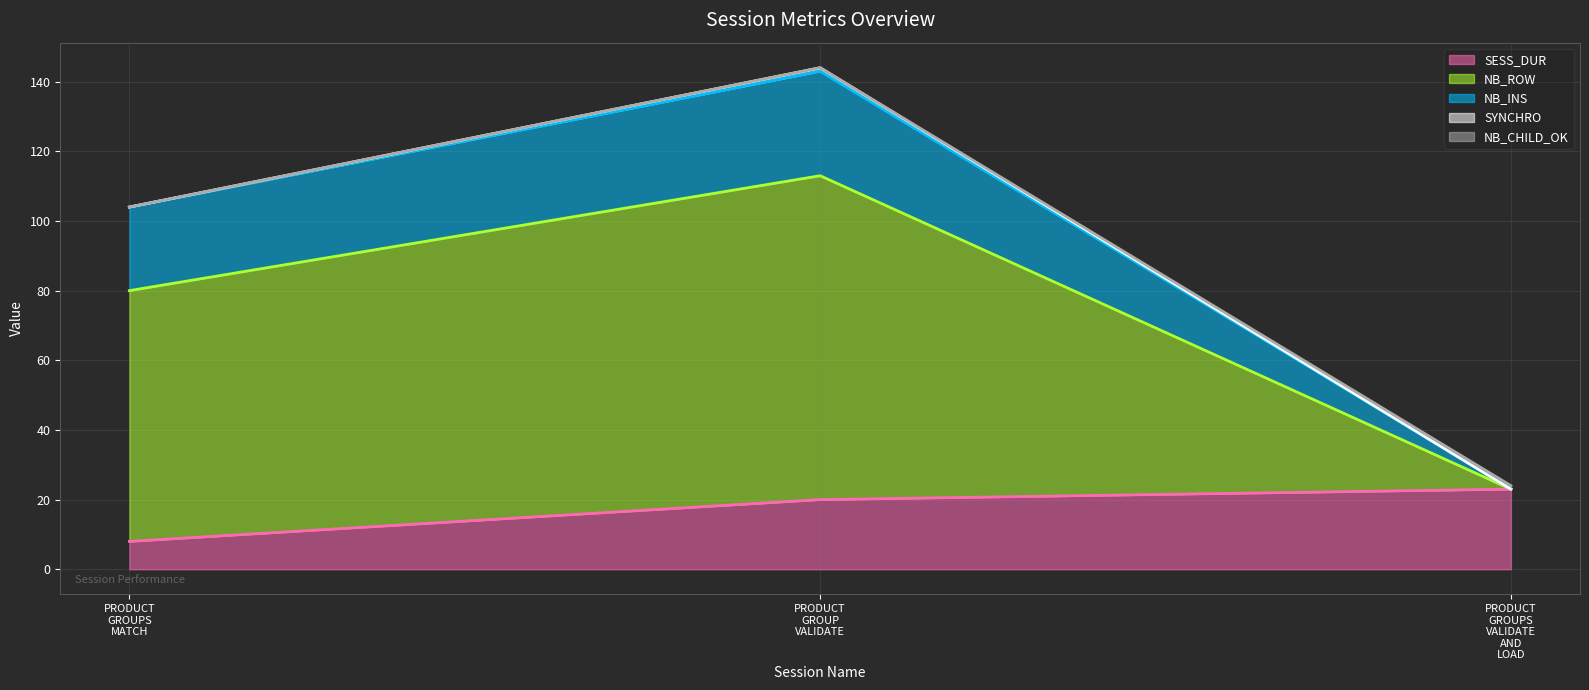

What is the minimum value for SESS_DUR?

8